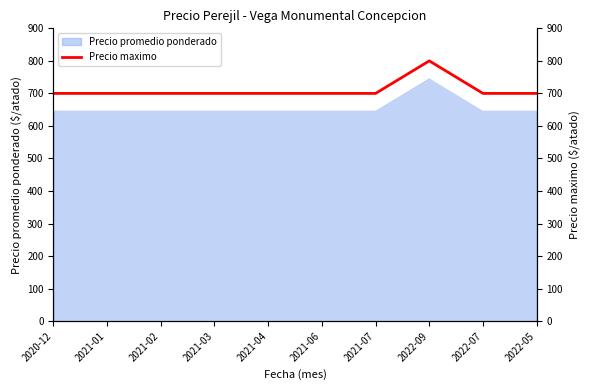

Is it true that the value at 2021-07 is 1052?

False